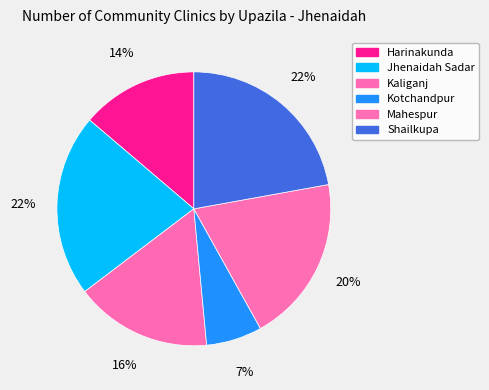

Which has a higher value, Harinakunda or Kotchandpur?

Harinakunda